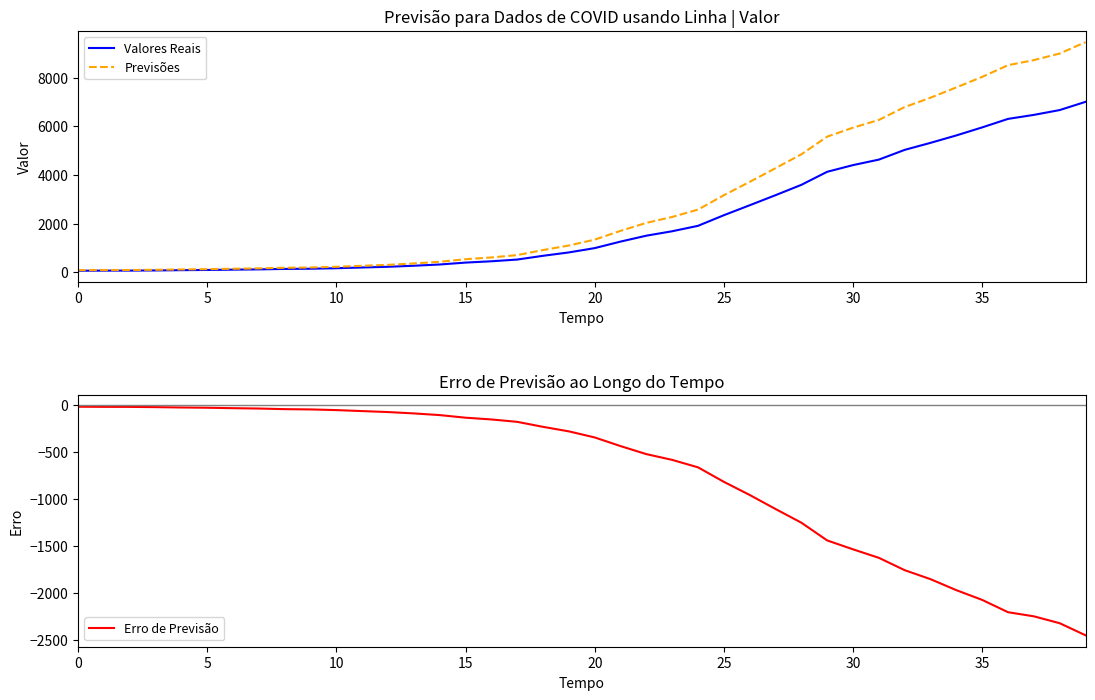

At which label is Previsões closest to 4771?

28